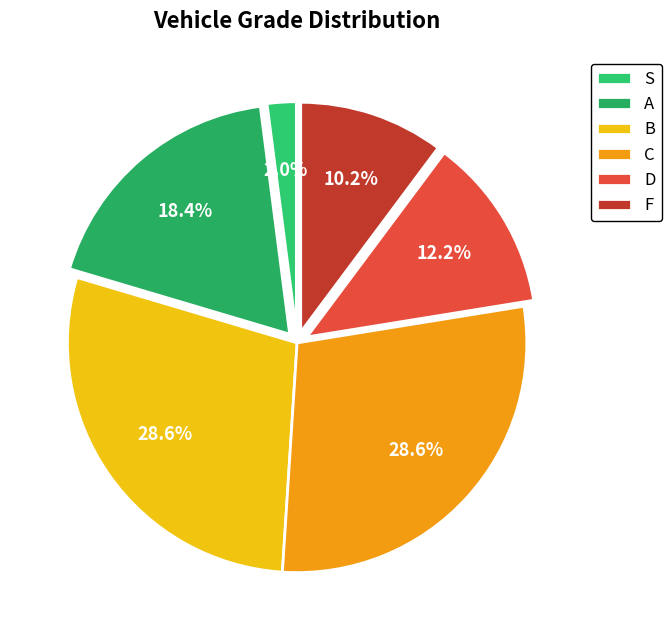

The D slice represents 12% of the pie. True or false?

True